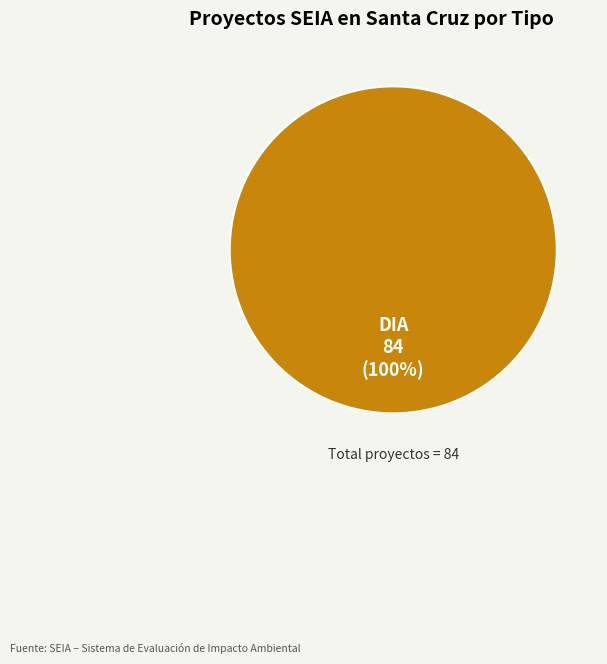

Is there a majority slice in this chart?

Yes